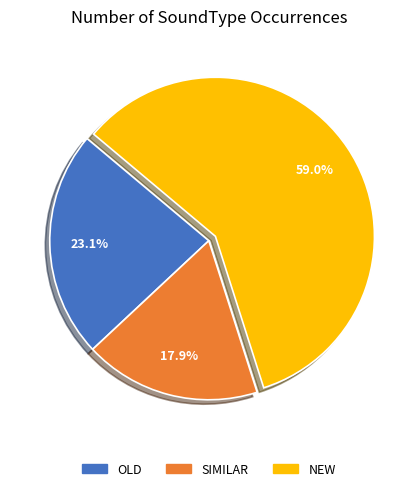

Which has a higher value, OLD or NEW?

NEW